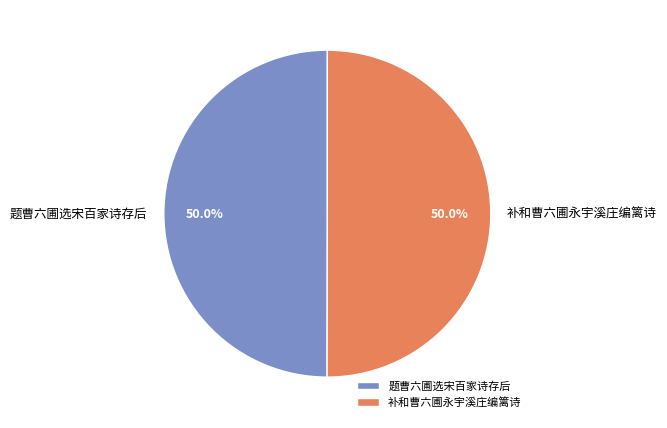

How many segments does this pie chart have?

2